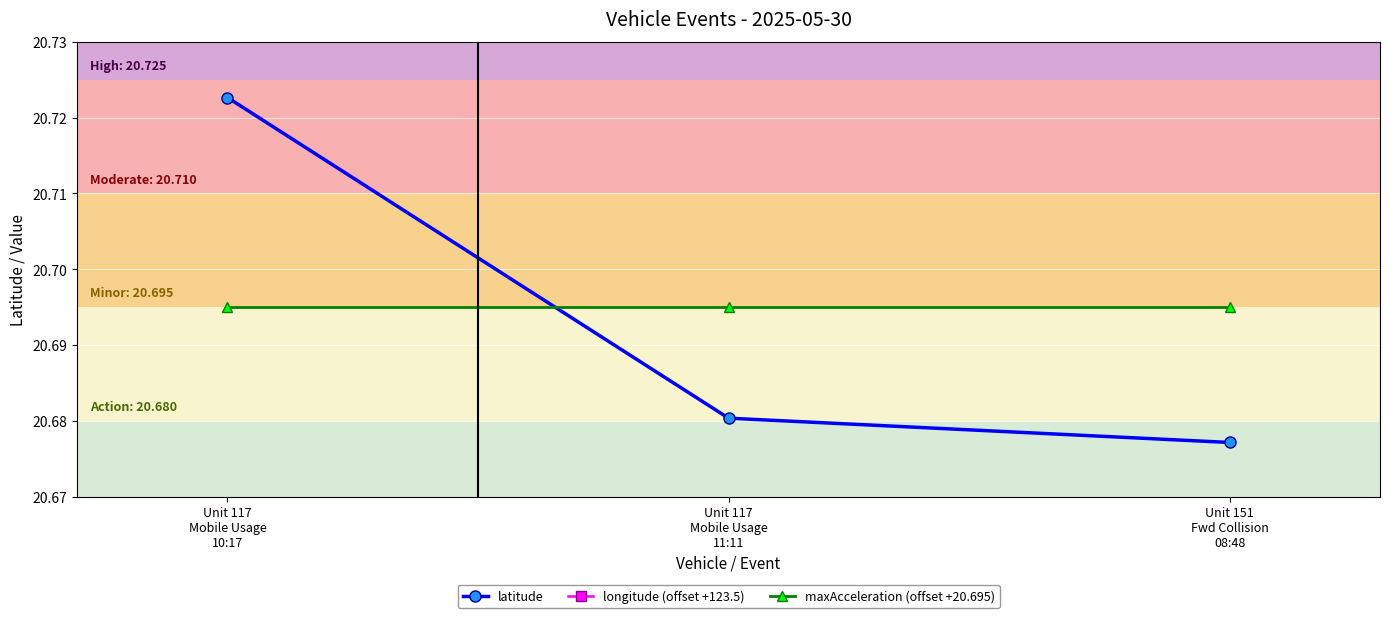

What is the sum of the latitude values at Unit 117
Mobile Usage
10:17 and Unit 151
Fwd Collision
08:48?

41.4